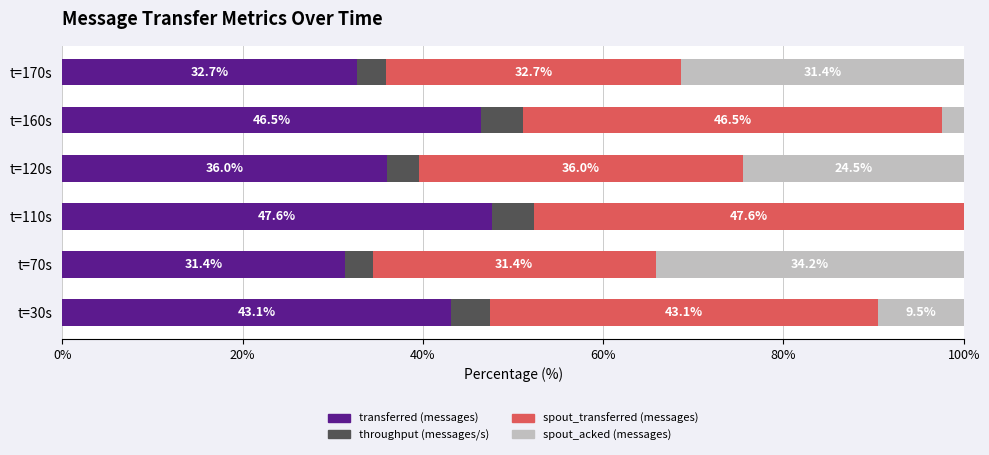

The value of transferred (messages) at t=170s is 32.7. True or false?

True